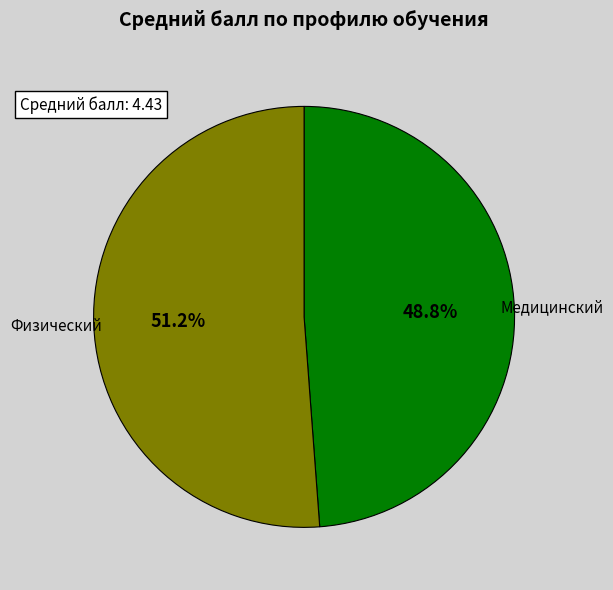

Is there a majority slice in this chart?

Yes